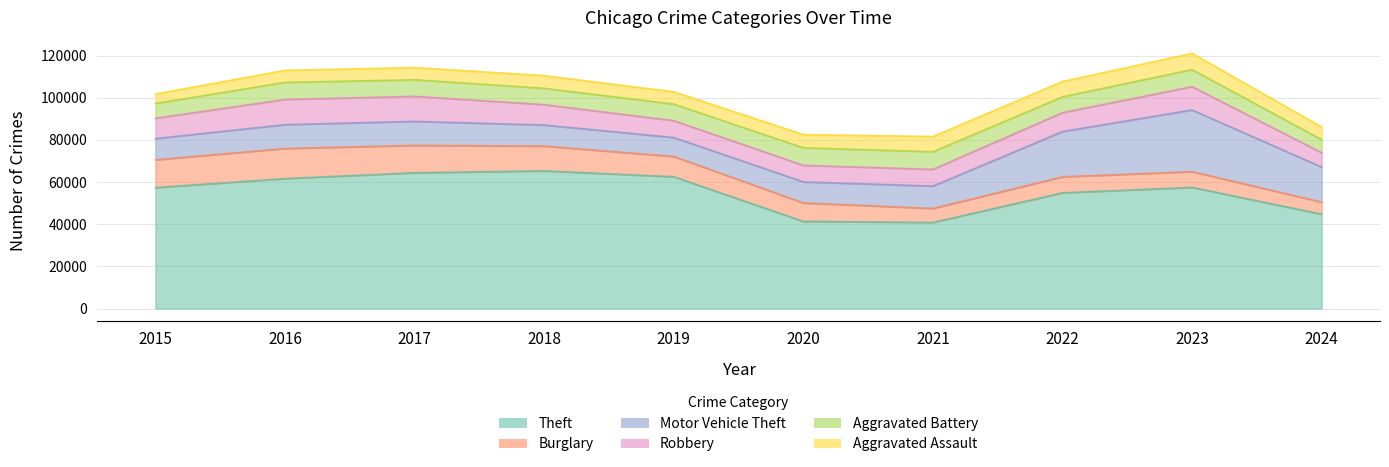

Between which two adjacent categories do Robbery and Motor Vehicle Theft first intersect?

2015 and 2016